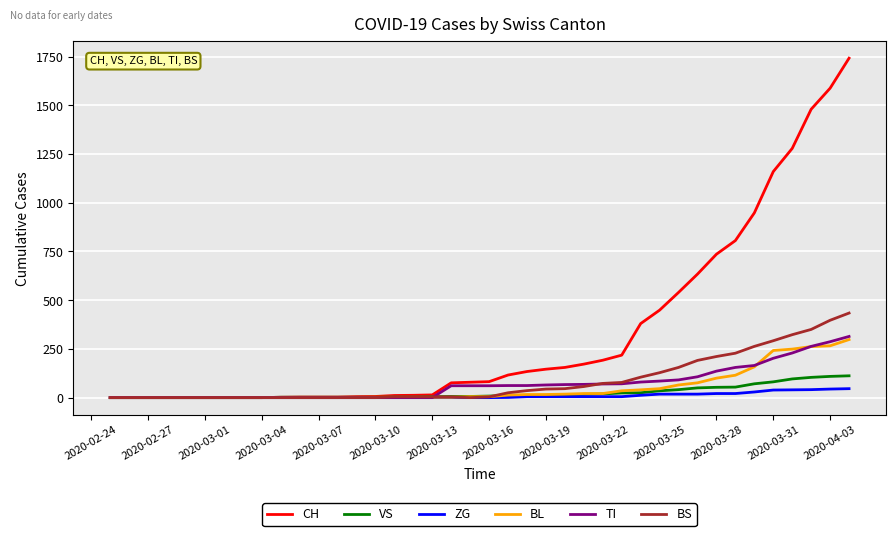

Which series has the widest spread of values?

CH